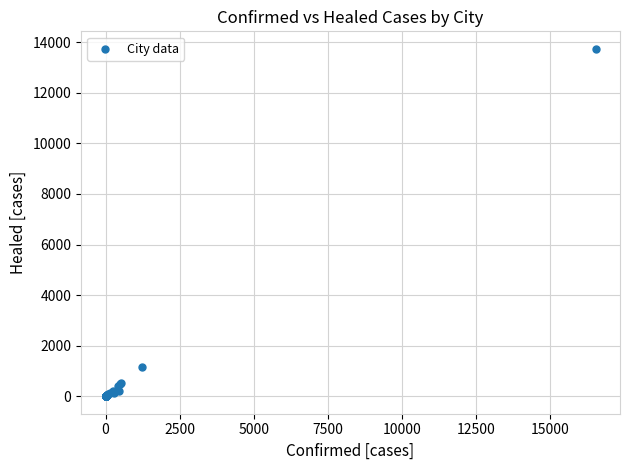

What Y value in the scatter plot is closest to 6871?

1175